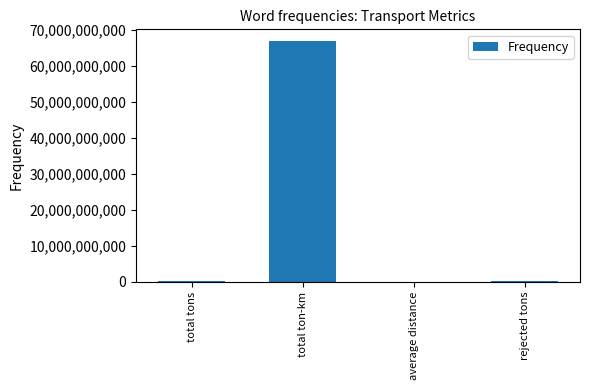

What is the maximum value shown in the chart?

66829318913.7